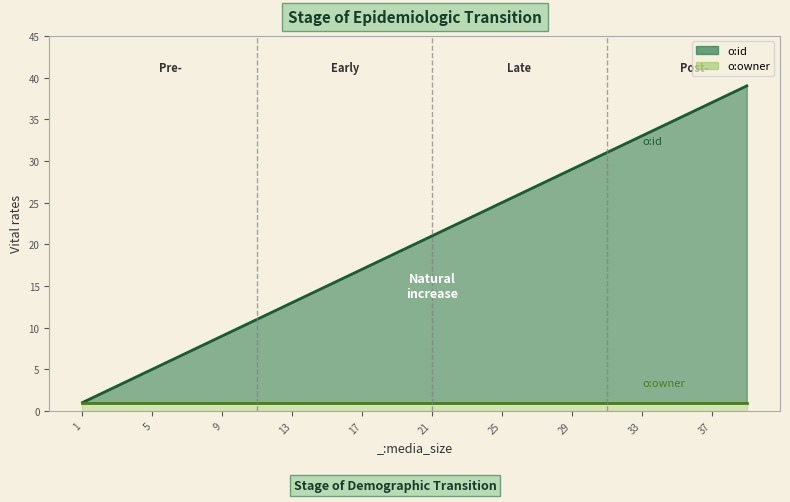

List the series in order of their overall mean, highest first.

o:id, o:owner